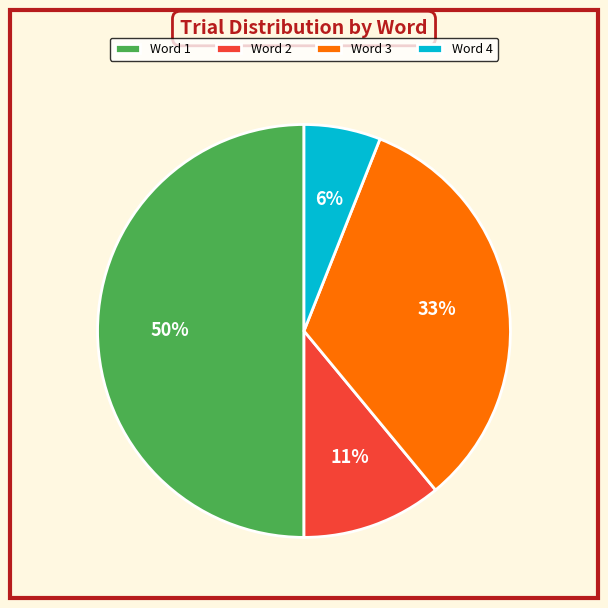

What is the largest slice in the pie chart?

Word 1